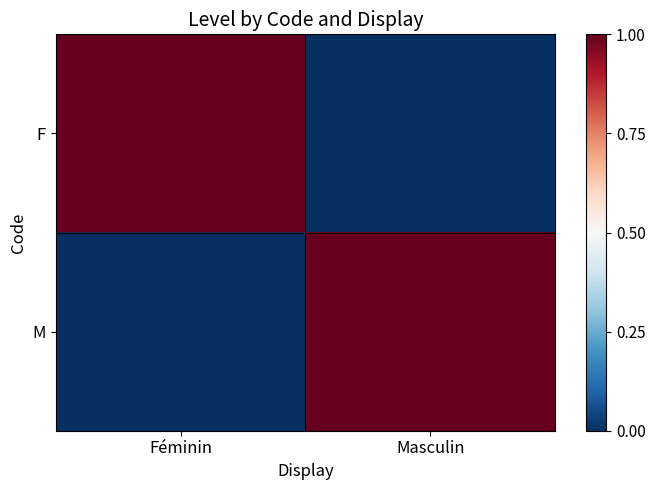

At which category is the sum across all series the highest?

Féminin